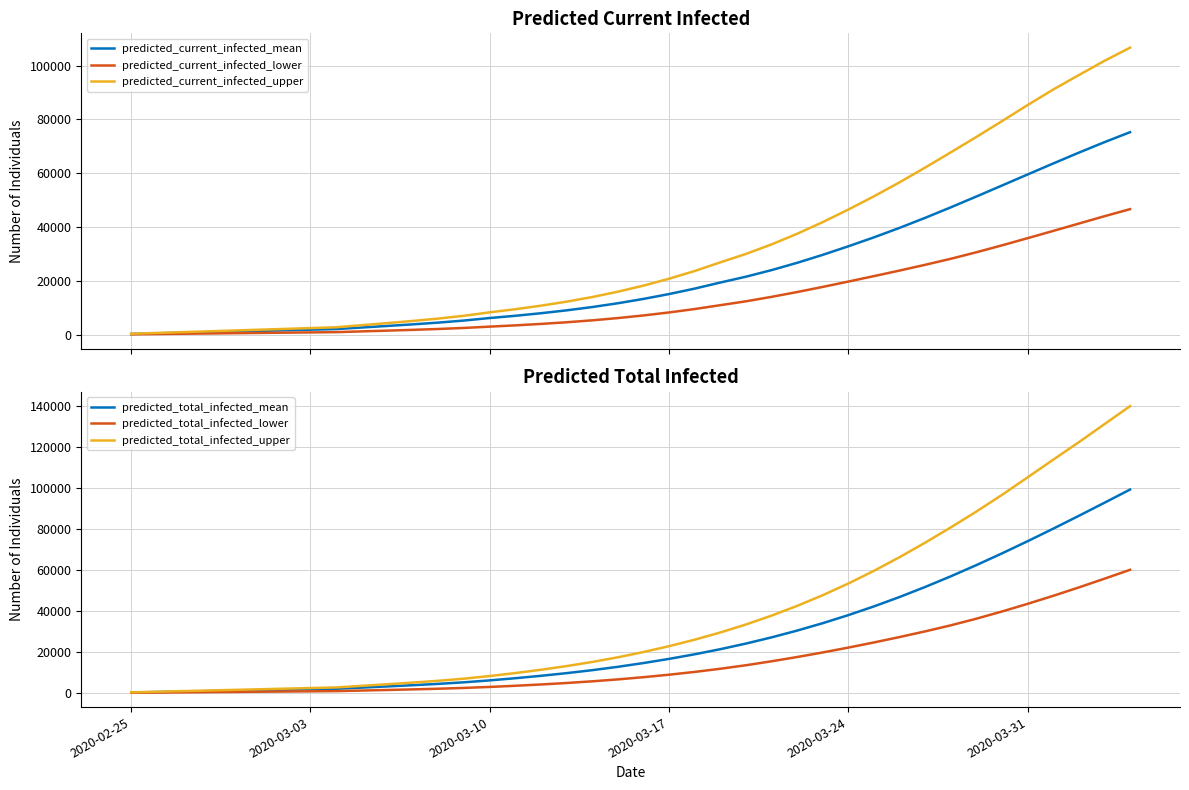

Which category has the lowest value across all series?

2020-02-25